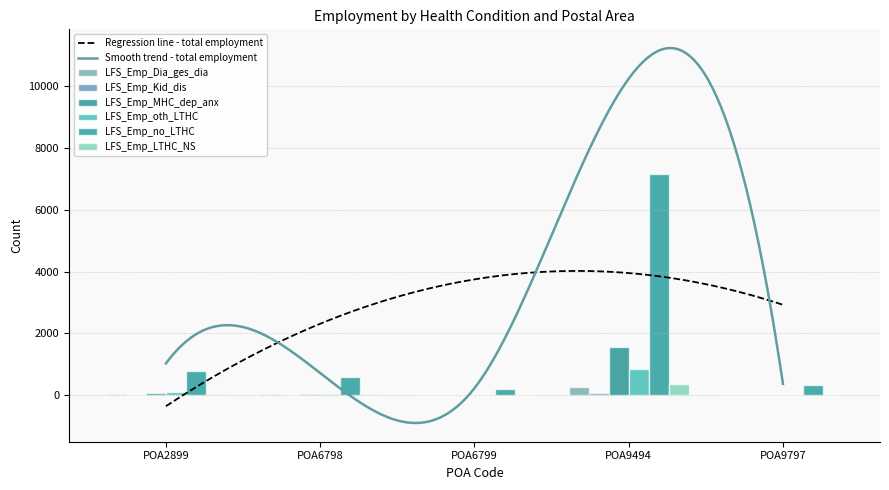

What is the value of the LFS_Emp_oth_LTHC bar at the 1st from the left?

85